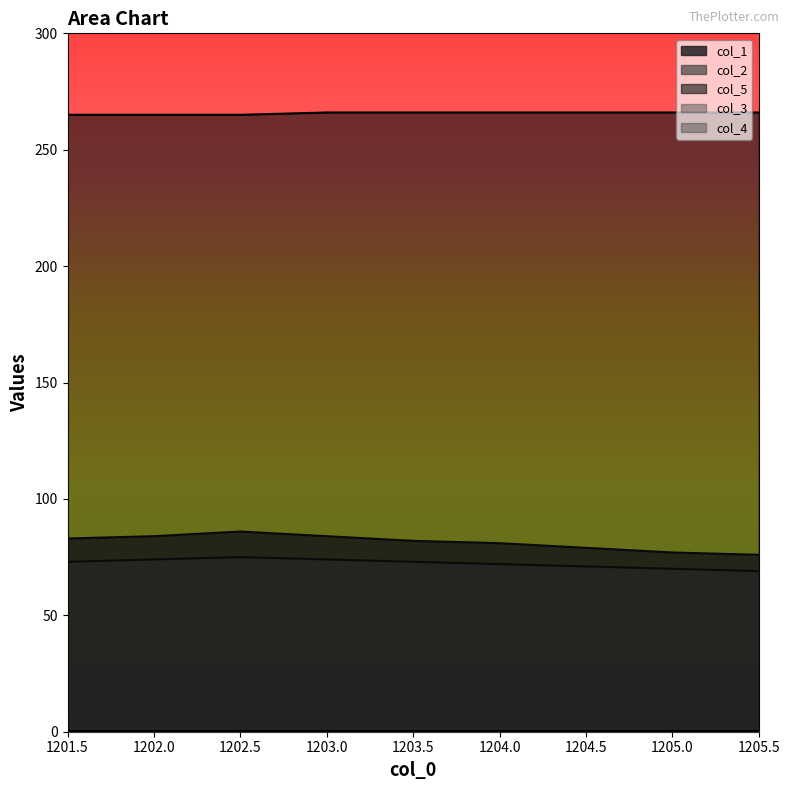

What is the maximum value for col_2?

75.0